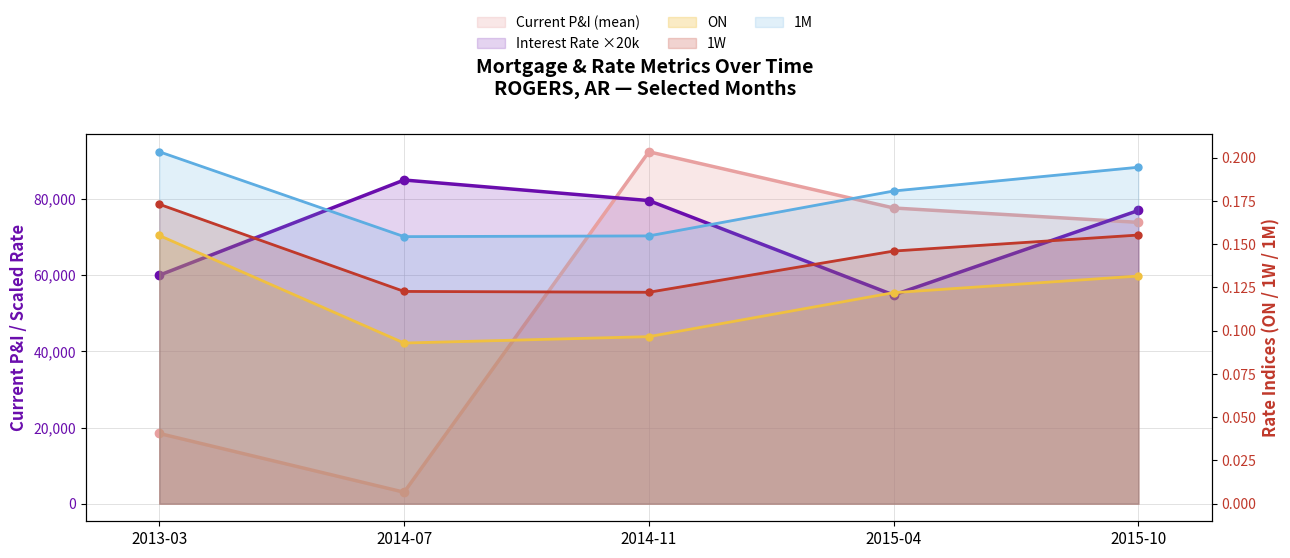

How many interior local valleys does the Current P&I (mean) series have?

1